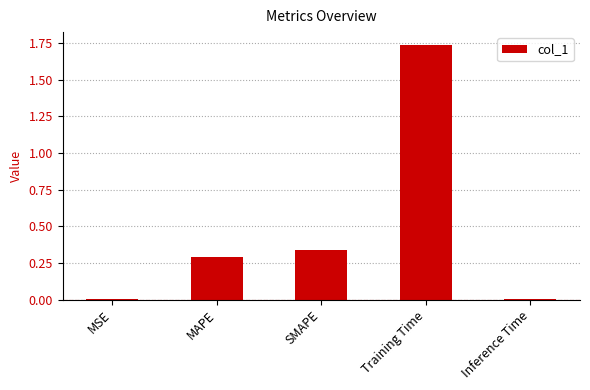

Is it true that the value at SMAPE is 0.1?

False